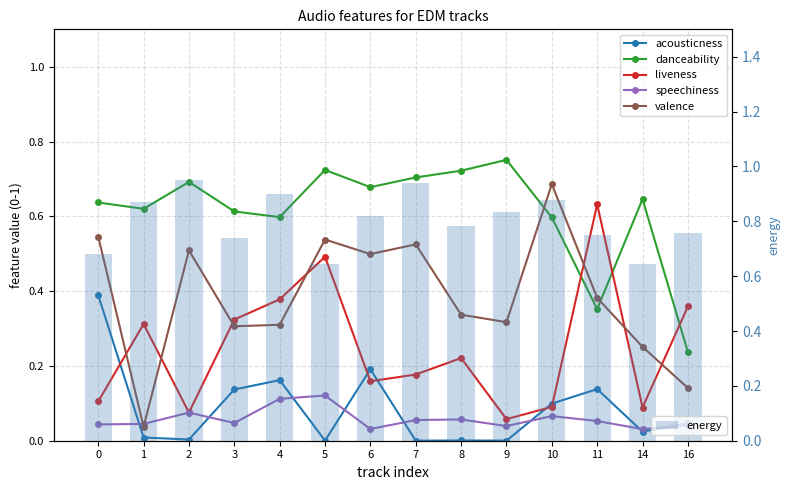

Does the chart contain stacked bars?

No